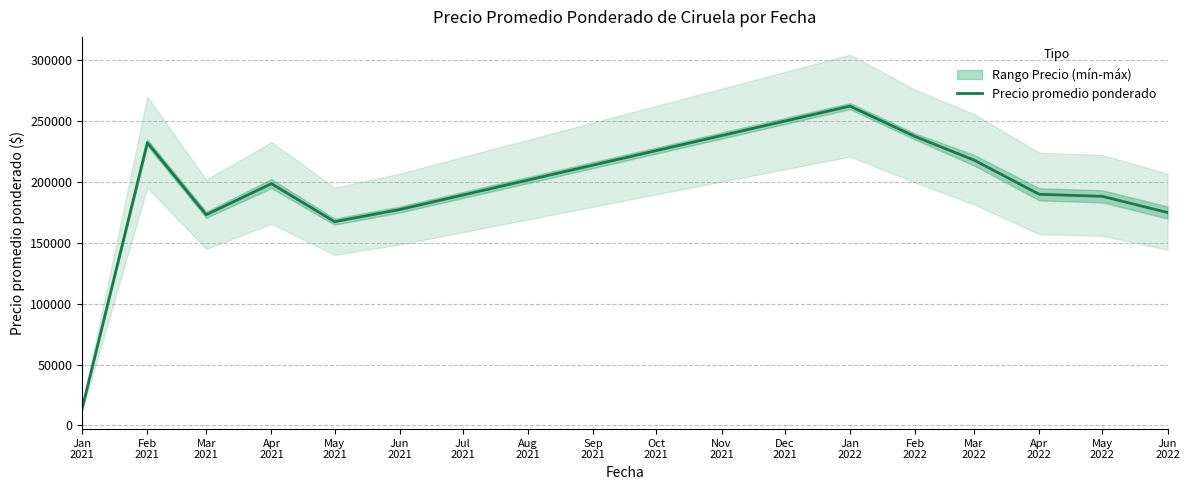

How many points are lower than both their immediate neighbors (excluding endpoints)?

2